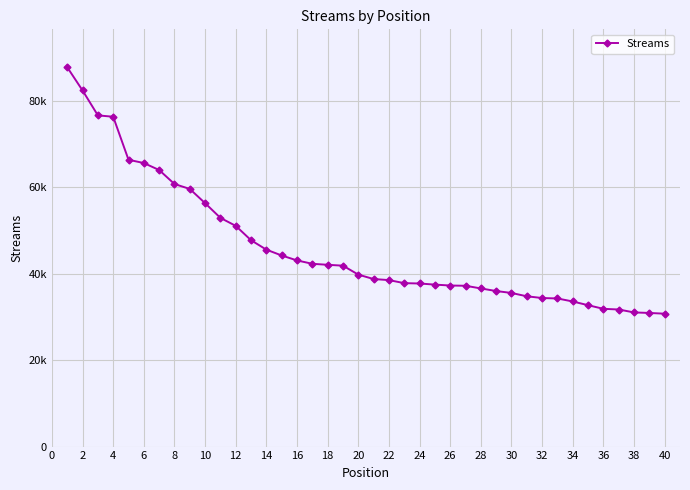

Does the chart have visible grid lines?

Yes